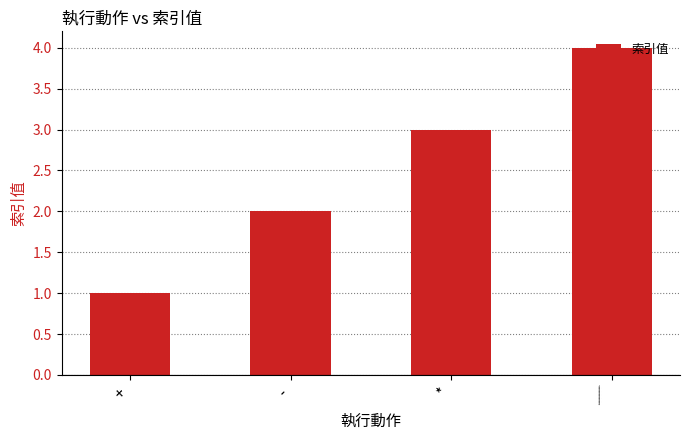

List the labels in order of value, smallest first.

+, -, *, ∕